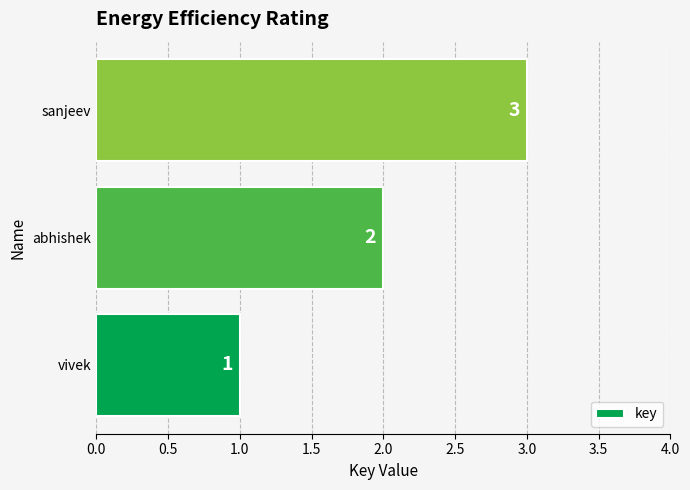

True or false: the data shows 3 at sanjeev.

True